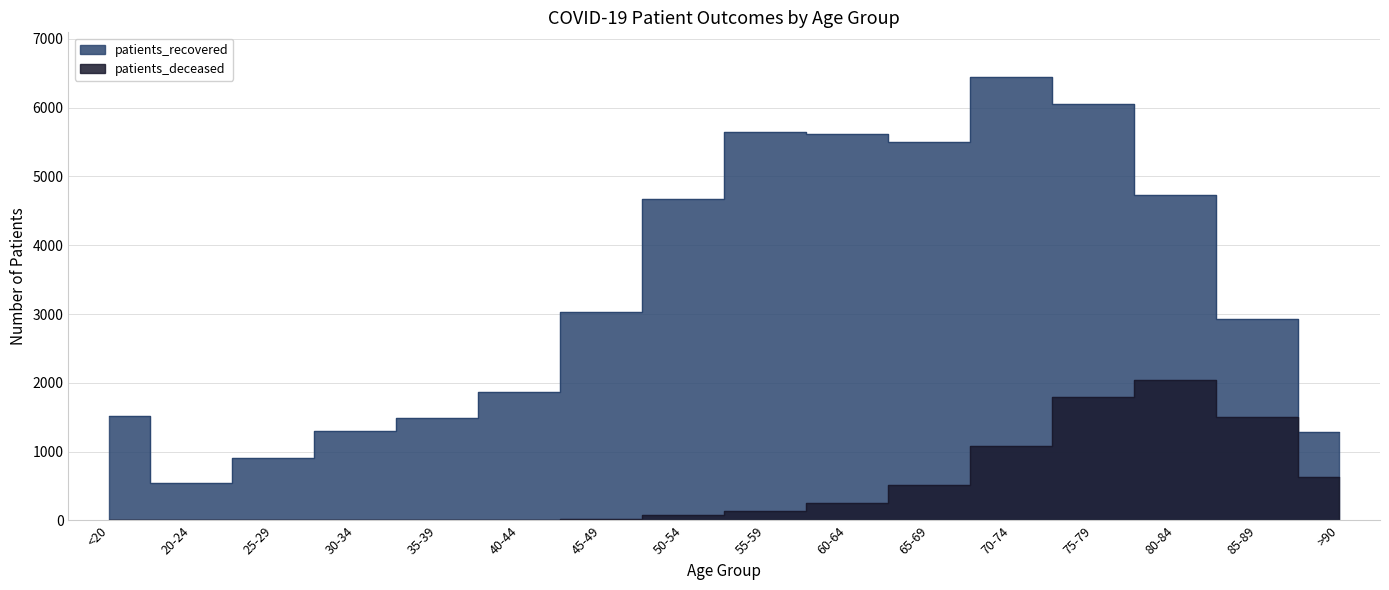

At which label is patients_deceased closest to 1024?

70-74